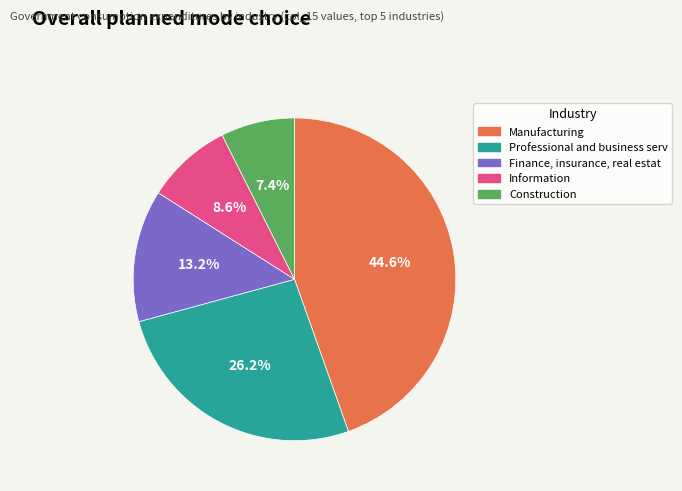

Is there any slice that represents more than half of the pie?

No